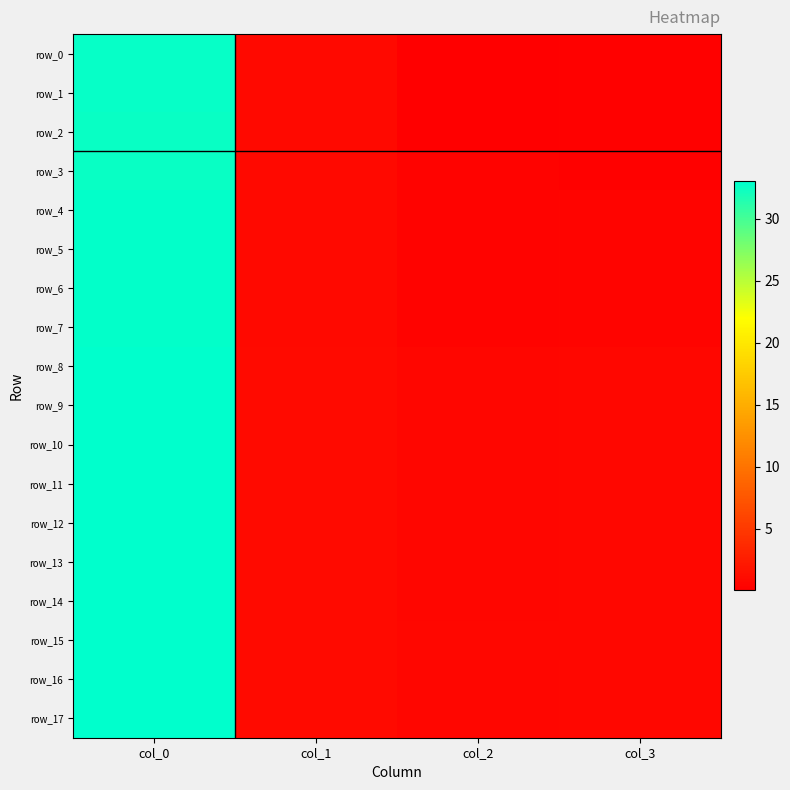

Reading right to left, extract all data points from this chart.

row_0: 0.3	0.2	0.9	32.6
row_1: 0.2	0.1	0.8	32.7
row_2: 0.2	0.0	0.8	32.6
row_3: 0.3	0.3	0.8	32.6
row_4: 0.5	0.4	0.9	32.8
row_5: 0.5	0.4	0.9	32.8
row_6: 0.5	0.4	0.9	32.8
row_7: 0.5	0.4	0.9	32.8
row_8: 0.7	0.6	1.0	33.0
row_9: 0.7	0.6	1.0	33.0
row_10: 0.7	0.6	1.0	33.0
row_11: 0.7	0.6	1.0	33.0
row_12: 0.7	0.6	1.0	33.0
row_13: 0.7	0.6	1.0	33.0
row_14: 0.7	0.6	1.0	33.0
row_15: 0.7	0.7	1.0	33.0
row_16: 0.7	0.6	1.0	33.0
row_17: 0.7	0.6	1.0	33.0